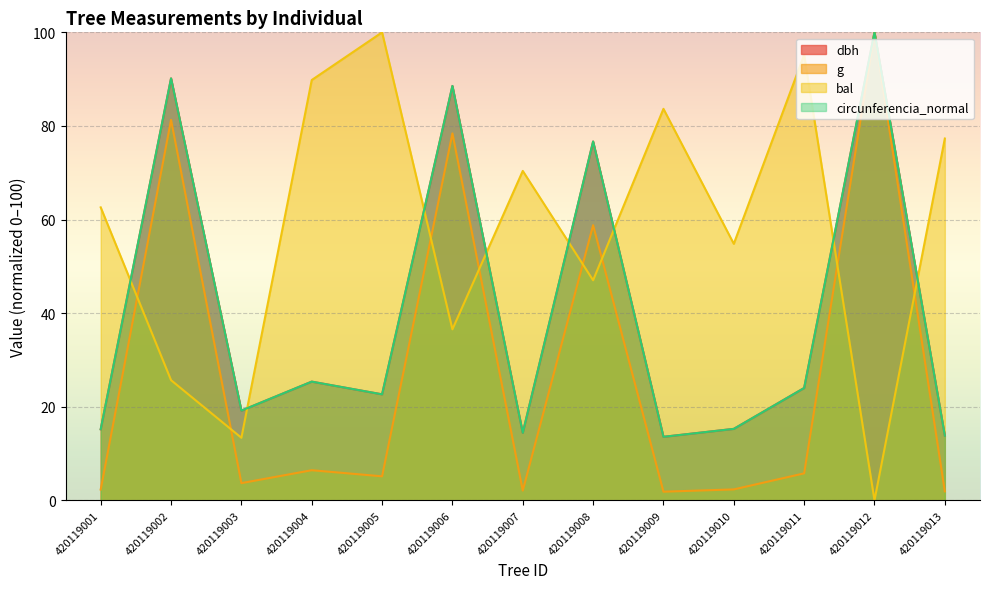

What is the difference between the g values at 420119005 and 420119010?

2.8